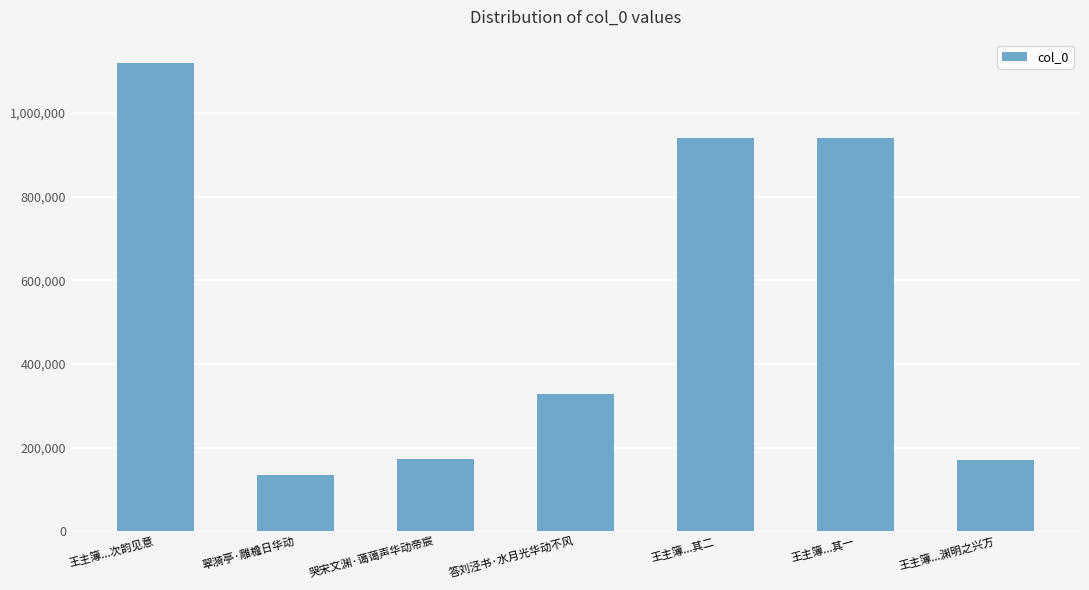

What is the sum of the values at 王主簿...其一 and 王主簿...次韵见意?

2060285